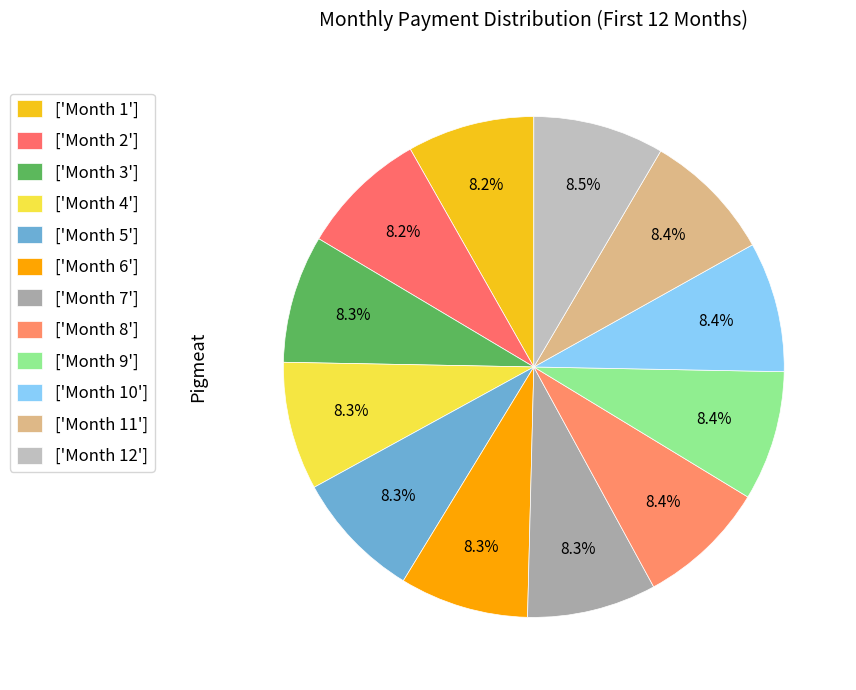

How many segments does this pie chart have?

12